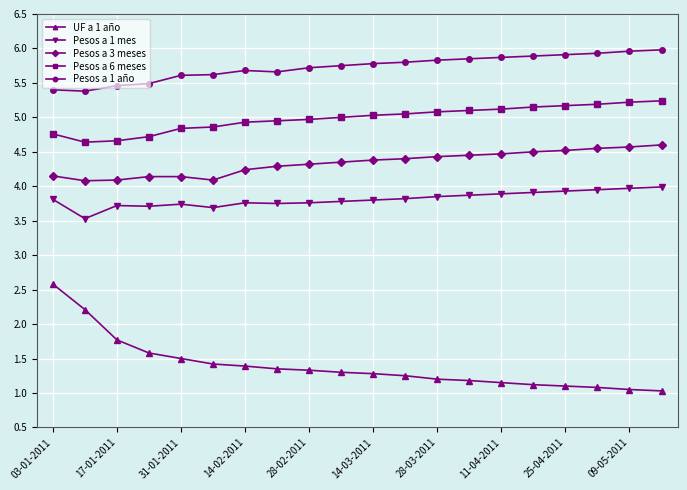

List the series in order of their peak value, lowest first.

UF a 1 año, Pesos a 1 mes, Pesos a 3 meses, Pesos a 6 meses, Pesos a 1 año